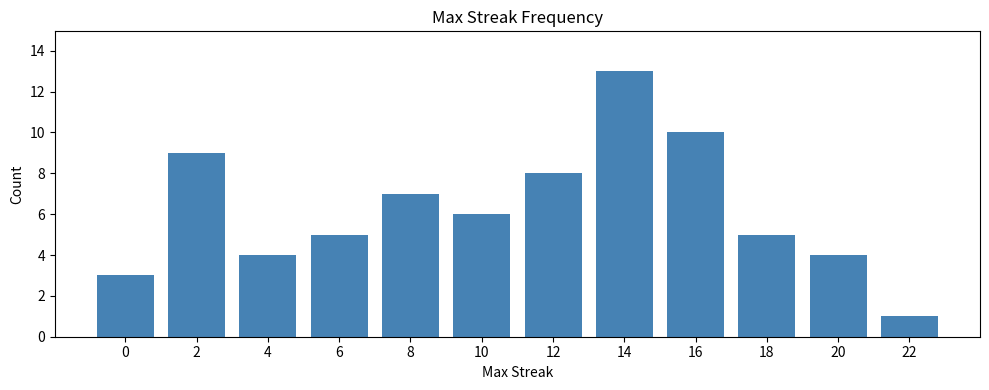

Count the number of data series in this chart.

1